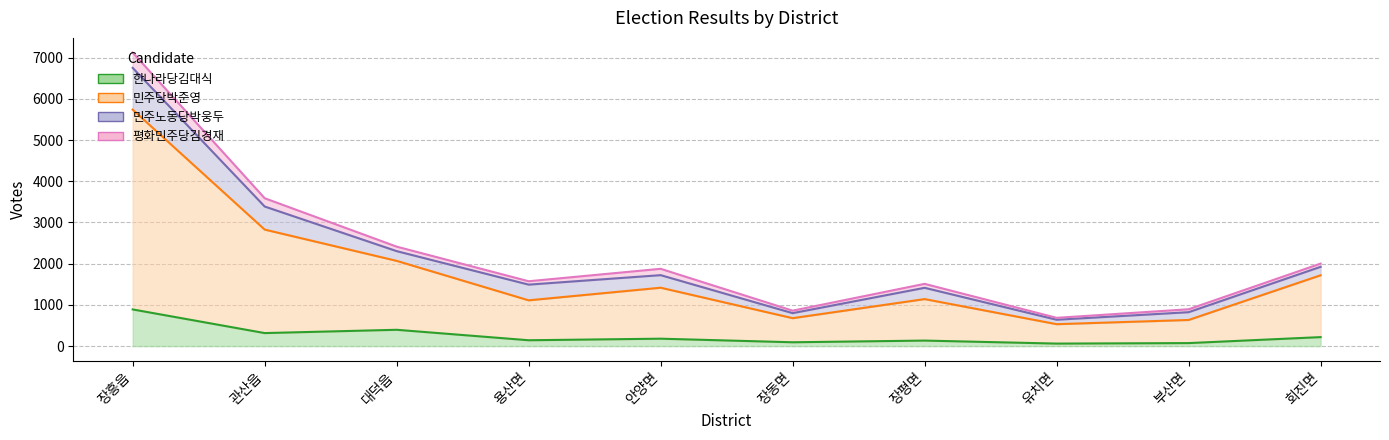

True or false: 민주당박준영 and 한나라당김대식 cross at least once.

False